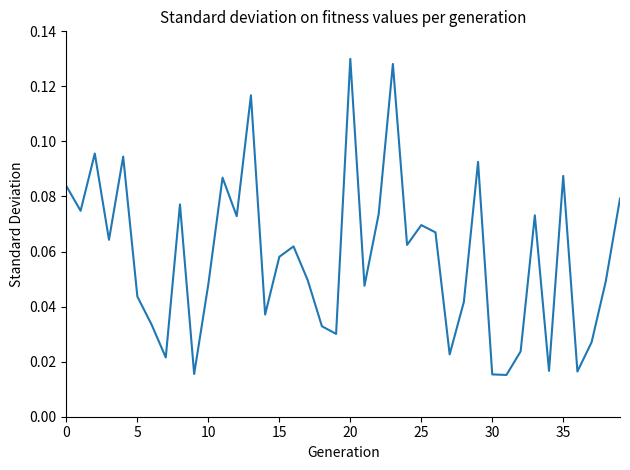

Is it true that the value at 15 is 0.0?

False